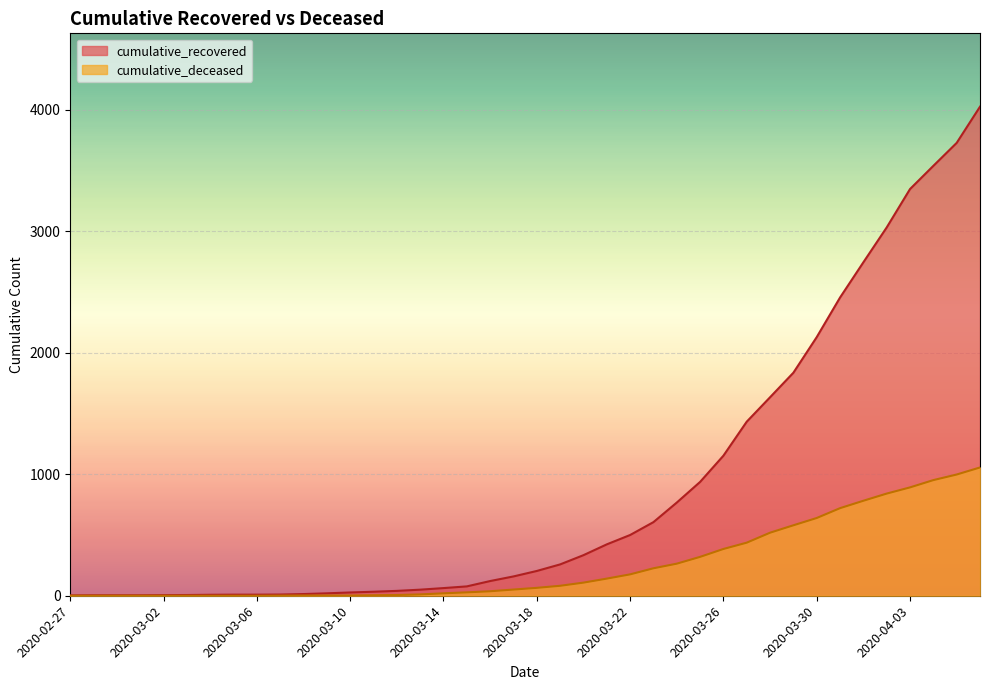

True or false: cumulative_recovered has more than 1 interior local peaks.

False